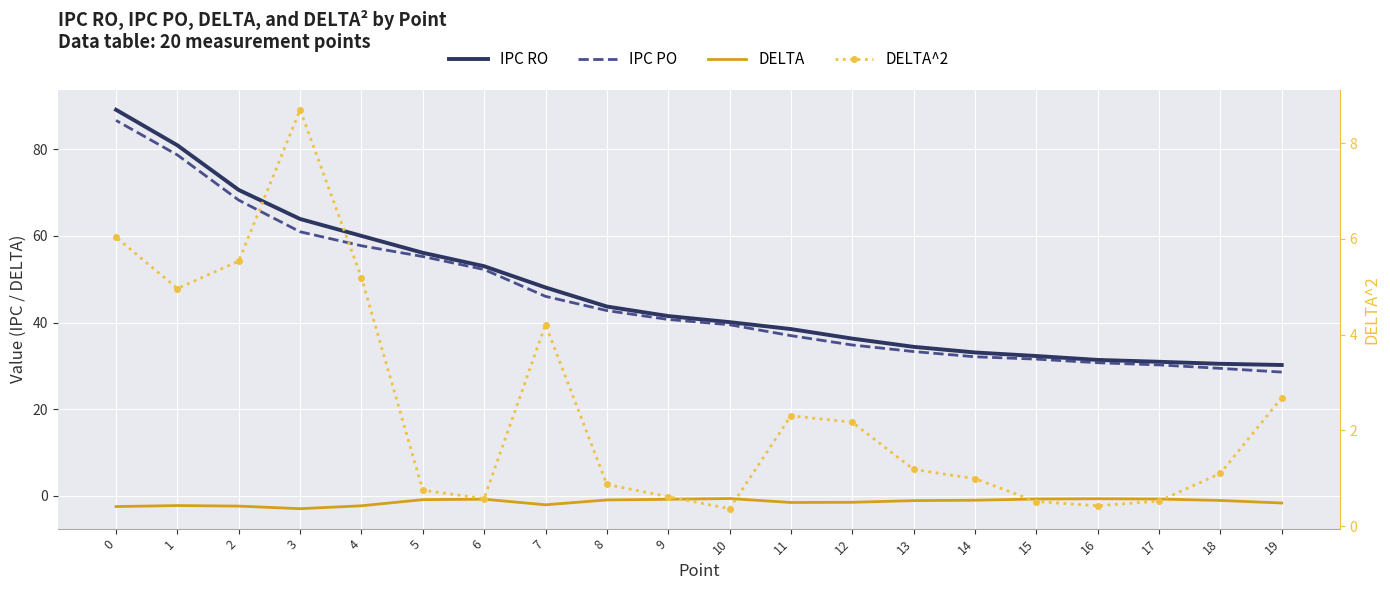

At 8, list the series in order from smallest to largest.

DELTA, DELTA^2, IPC PO, IPC RO